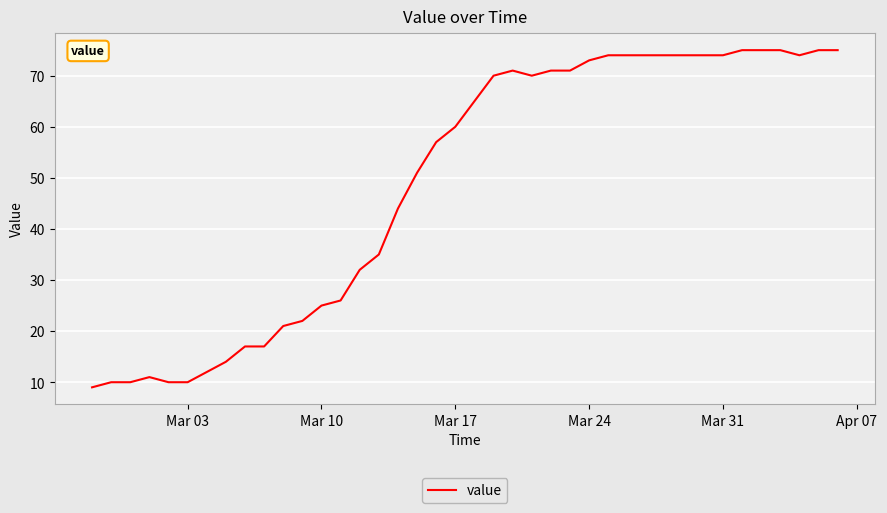

What is the minimum value shown in the chart?

9